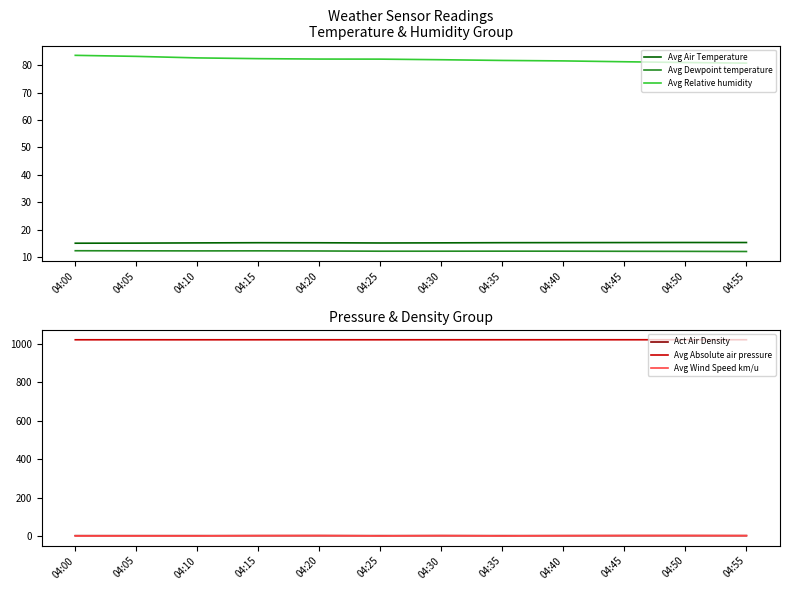

What is the value of the Avg Air Temperature point at the 3rd from the left?

15.2